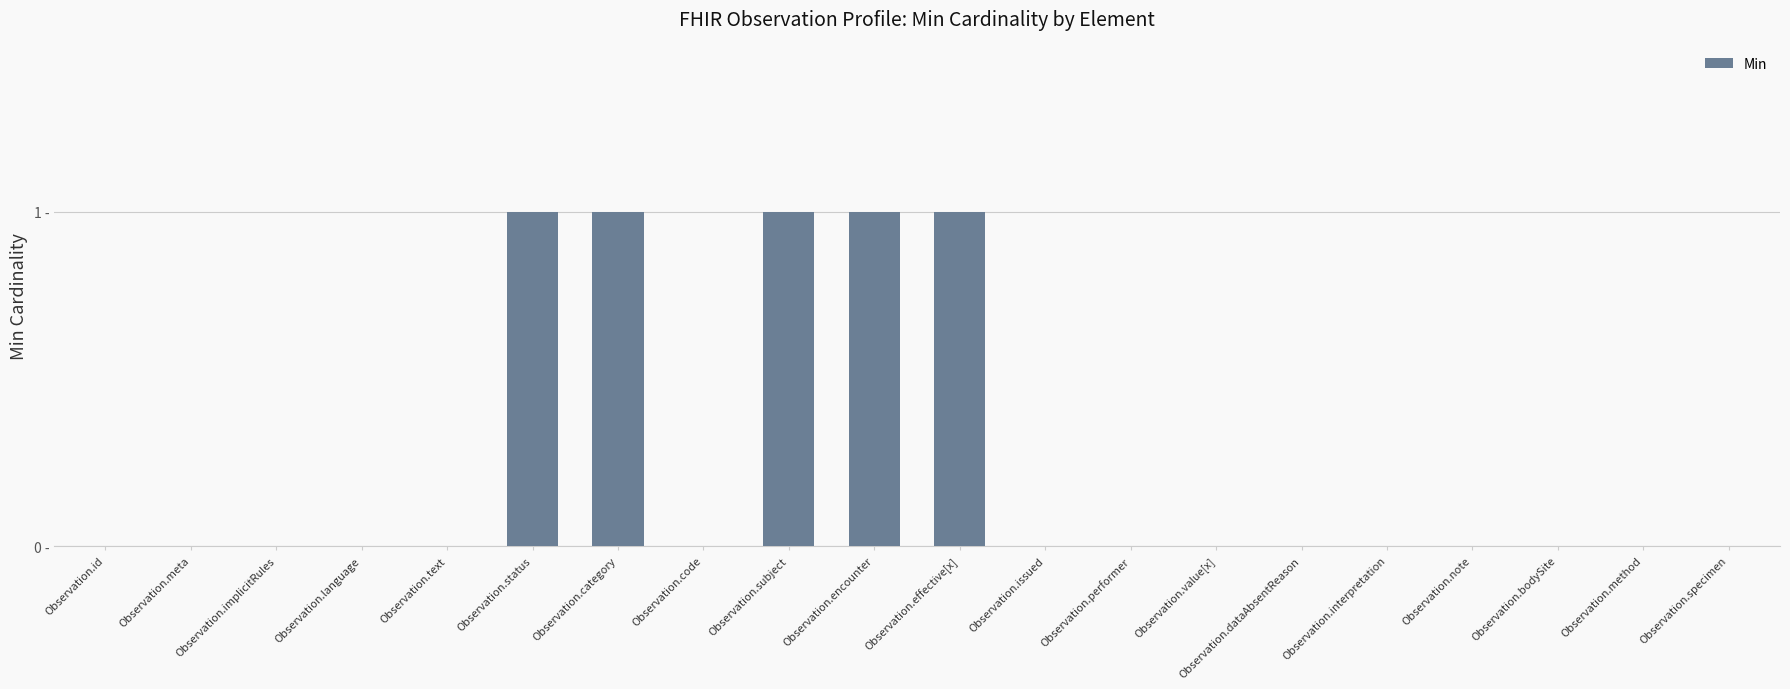

Is it true that the value at Observation.language is 0?

True